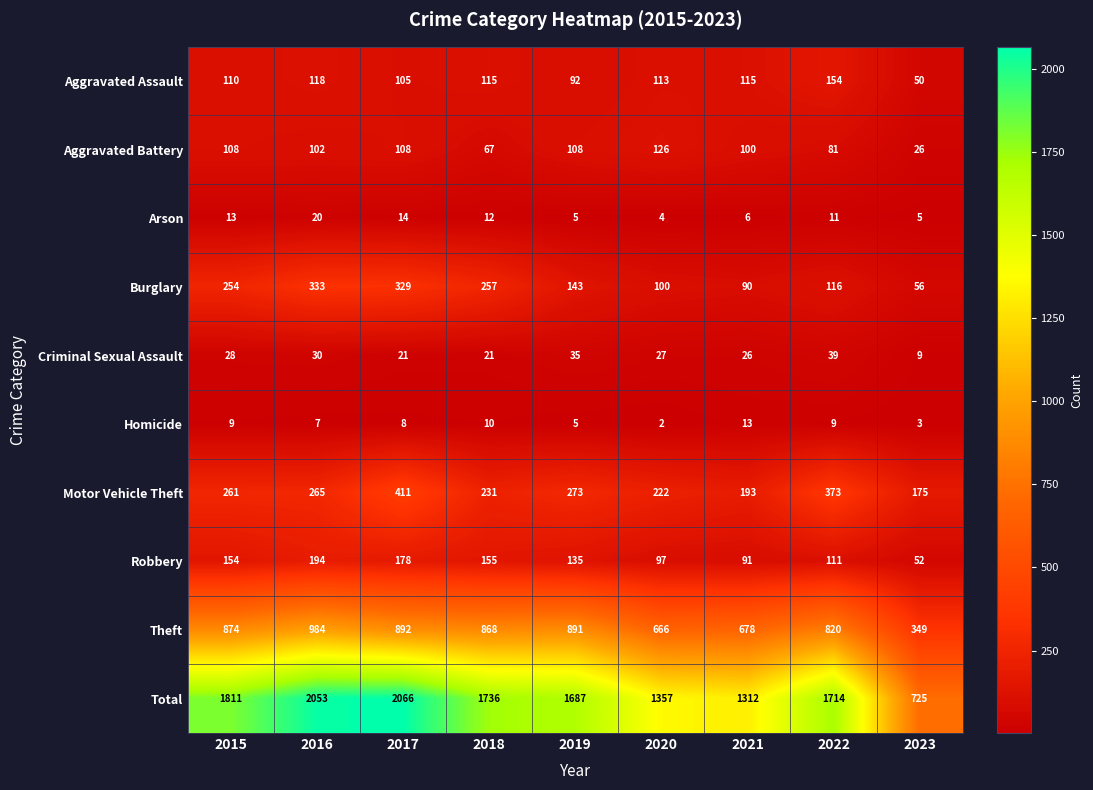

The Robbery series shows 235 at 2018. True or false?

False